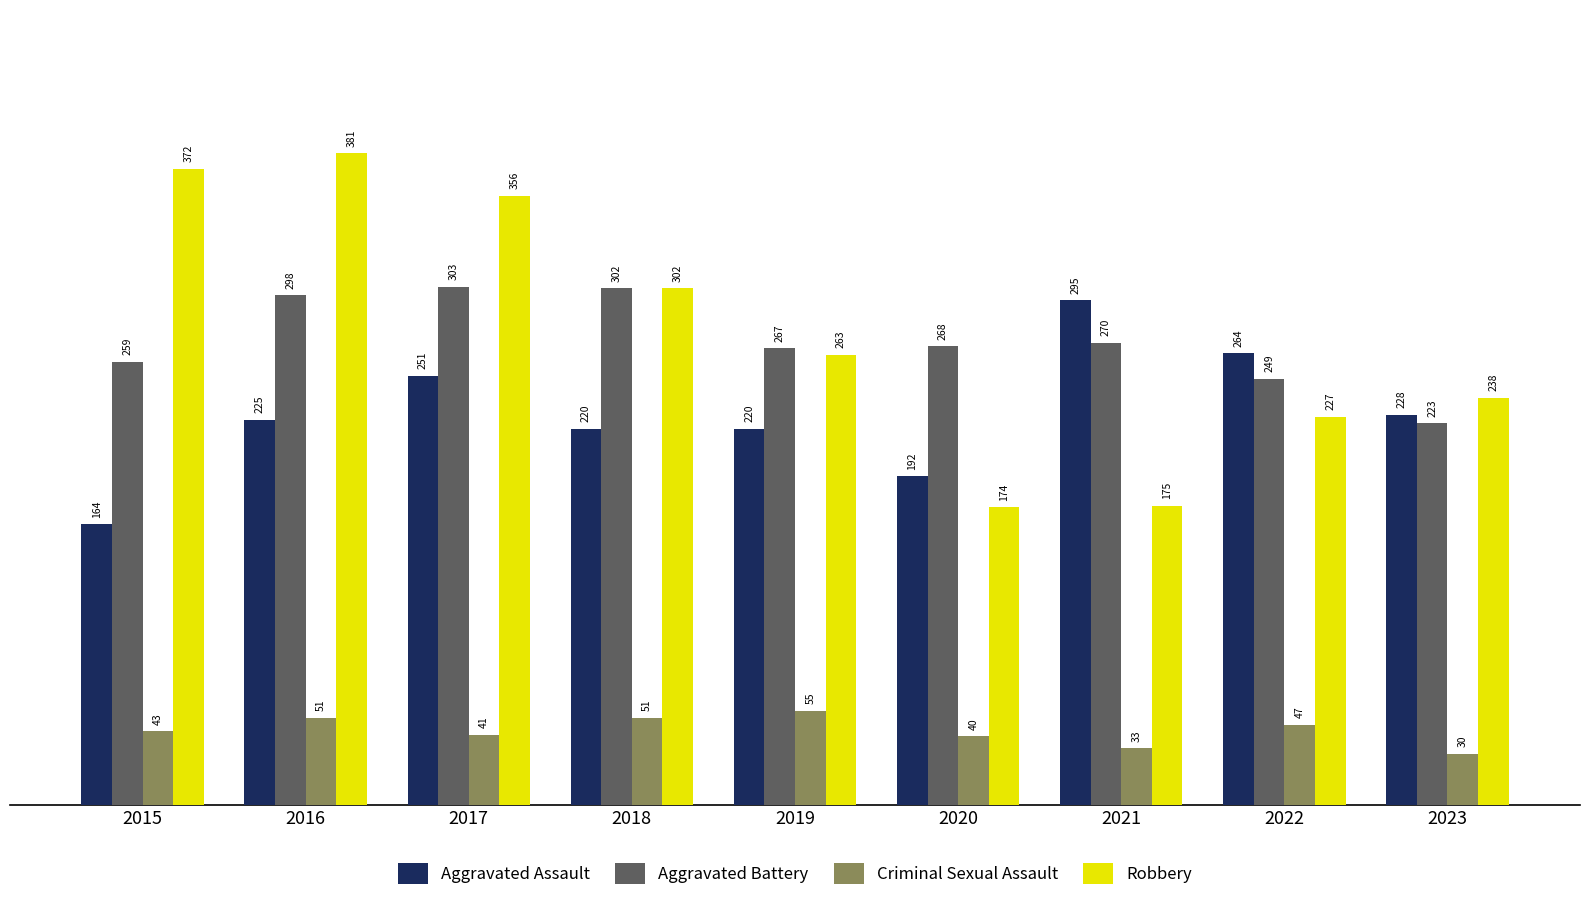

At 2016, list the series in order from largest to smallest.

Robbery, Aggravated Battery, Aggravated Assault, Criminal Sexual Assault